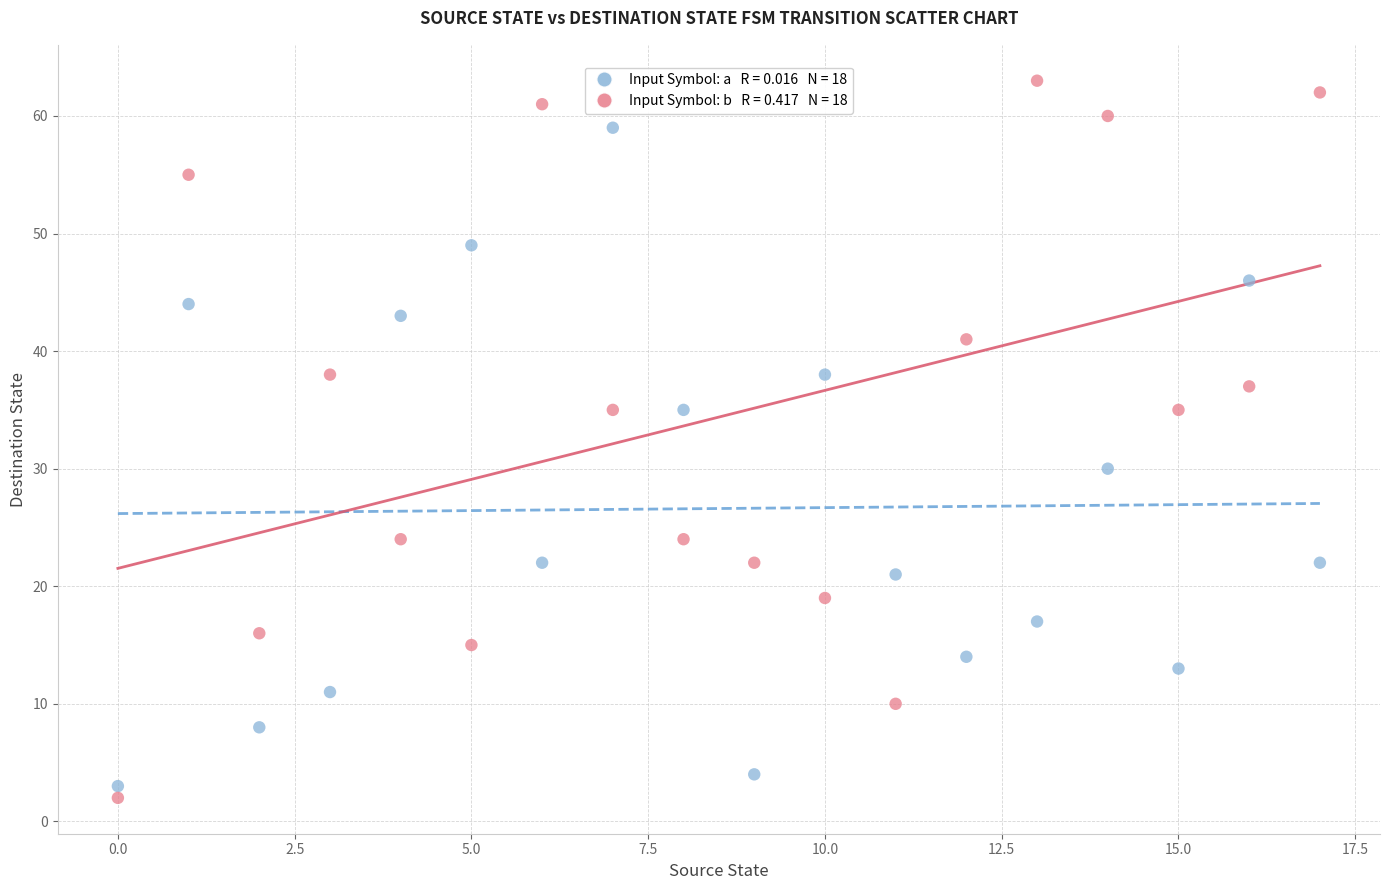

Across all series, what Y value is closest to 32?

30